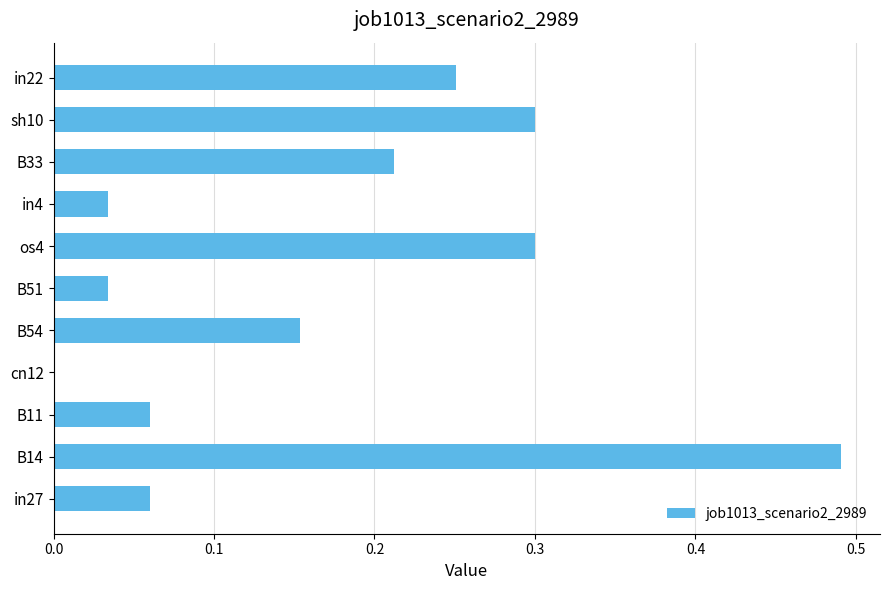

What is the change in value from in27 to os4?

+0.2